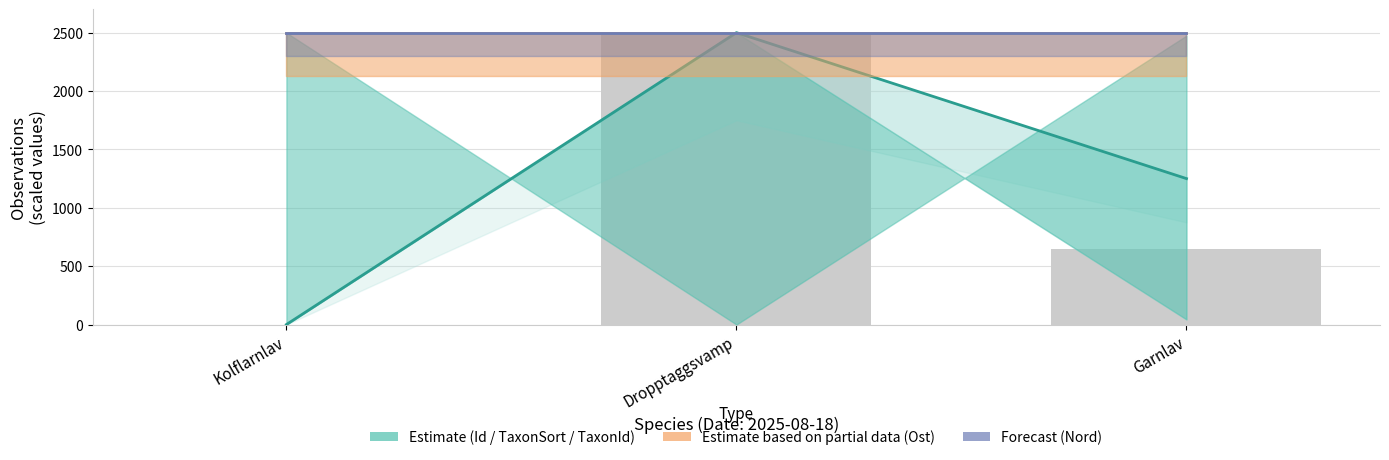

At which category is the sum across all series the highest?

Dropptaggsvamp